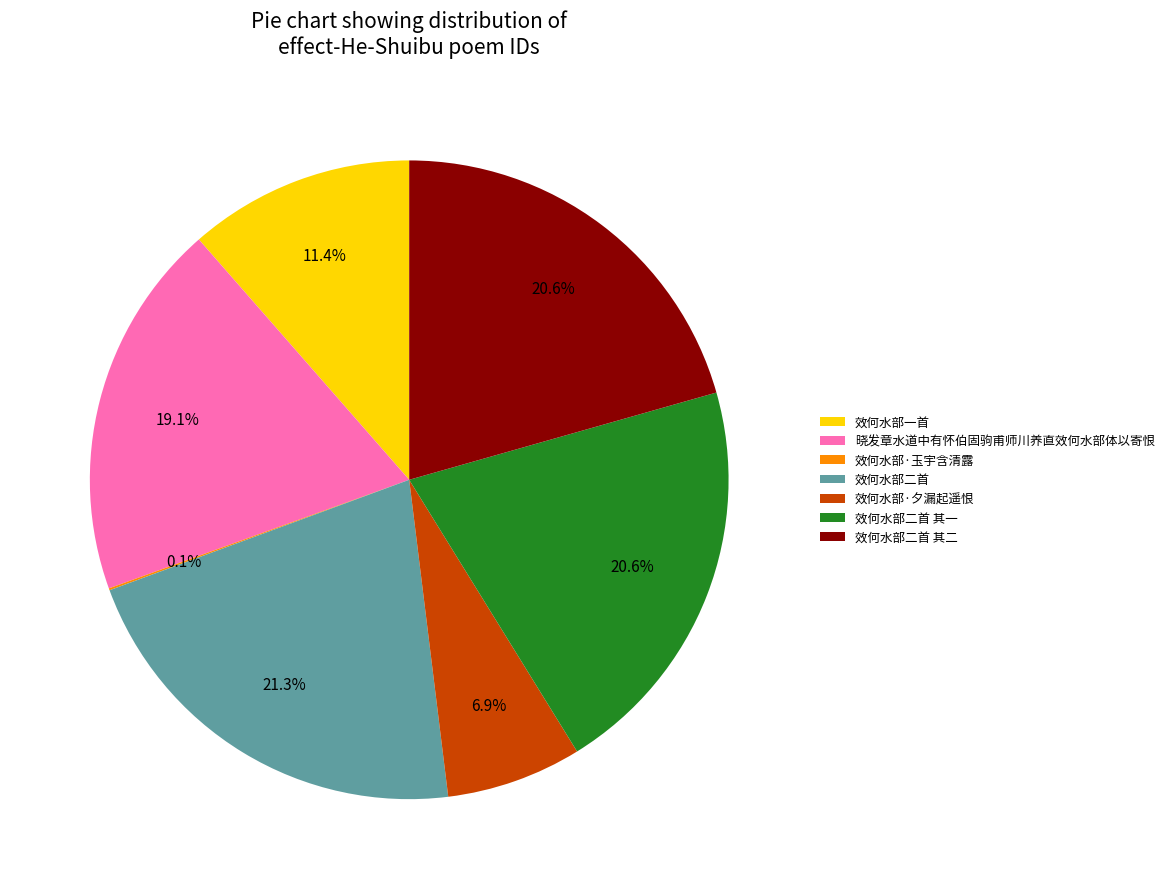

Which has a higher value, 效何水部一首 or 效何水部二首?

效何水部二首